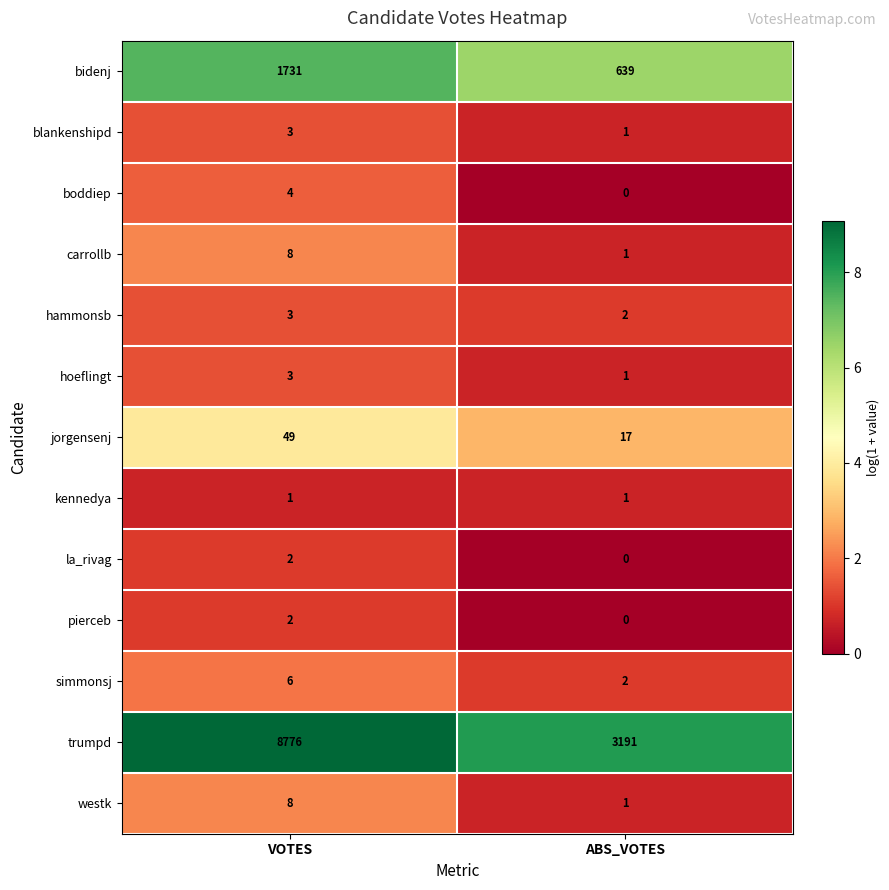

What is the difference between the carrollb values at ABS_VOTES and VOTES?

7